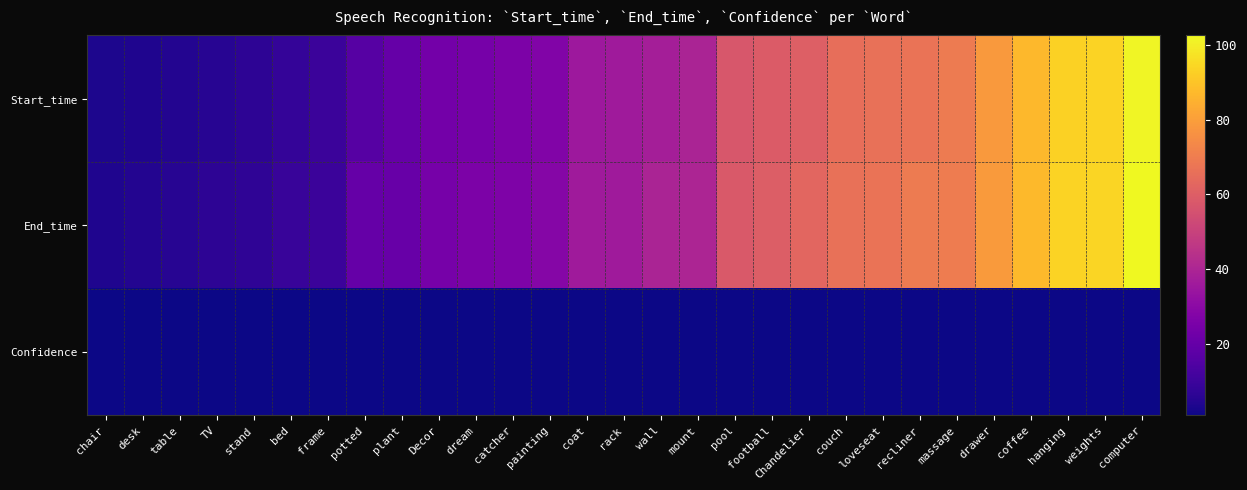

What is the greatest value displayed?

102.7